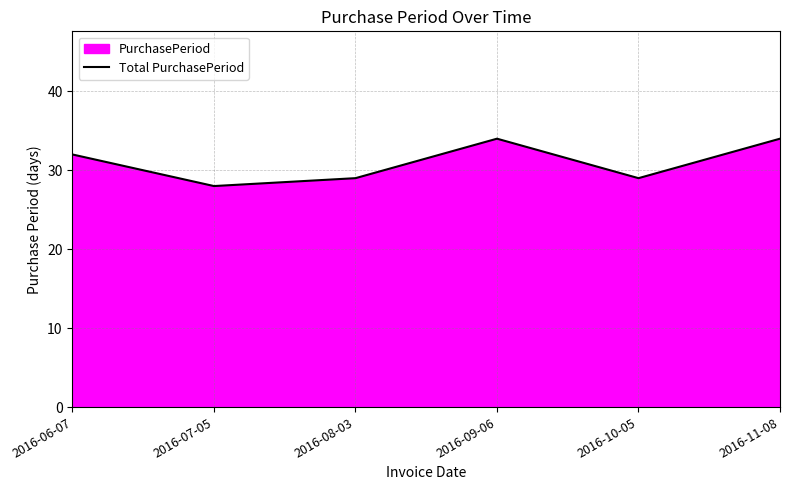

List the labels in order of value, smallest first.

2016-07-05, 2016-08-03, 2016-10-05, 2016-06-07, 2016-09-06, 2016-11-08